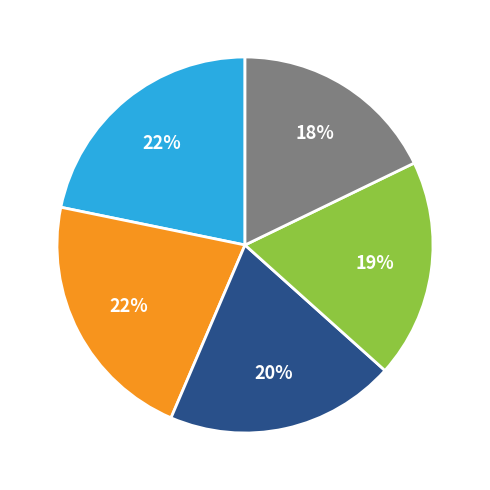

To the nearest percent, what is the difference between the largest and smallest slice percentages?

4%